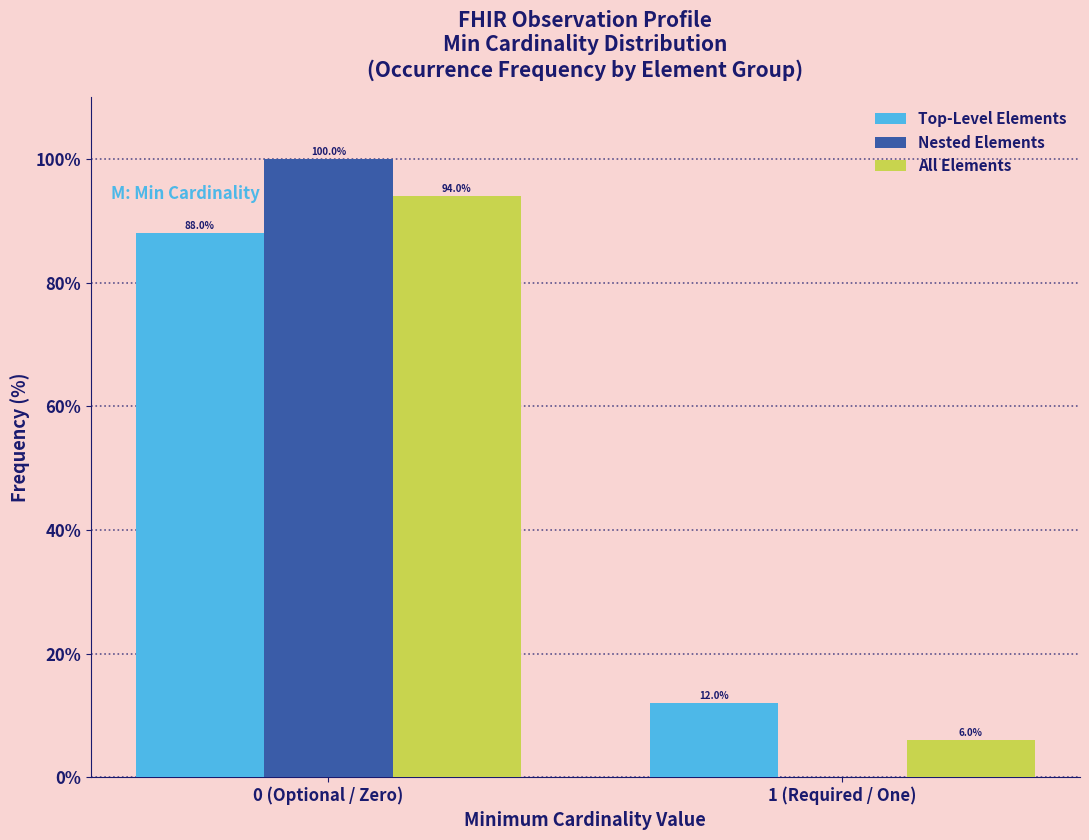

Reading left to right, what are all the values shown in this chart?

Top-Level Elements: 0 (Optional / Zero)=88	1 (Required / One)=12
Nested Elements: 0 (Optional / Zero)=100	1 (Required / One)=0
All Elements: 0 (Optional / Zero)=94	1 (Required / One)=6